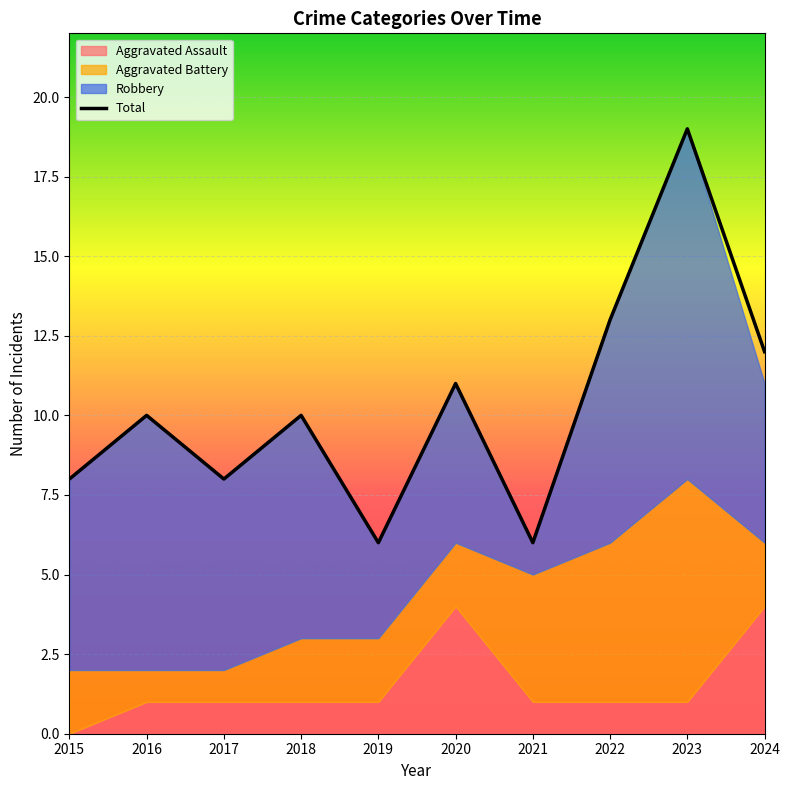

What is the ratio of the value at 2020 to the value at 2016?

1.1